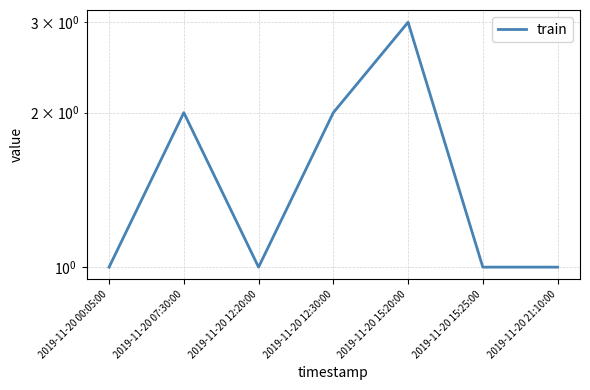

How many lines are shown in the chart?

1